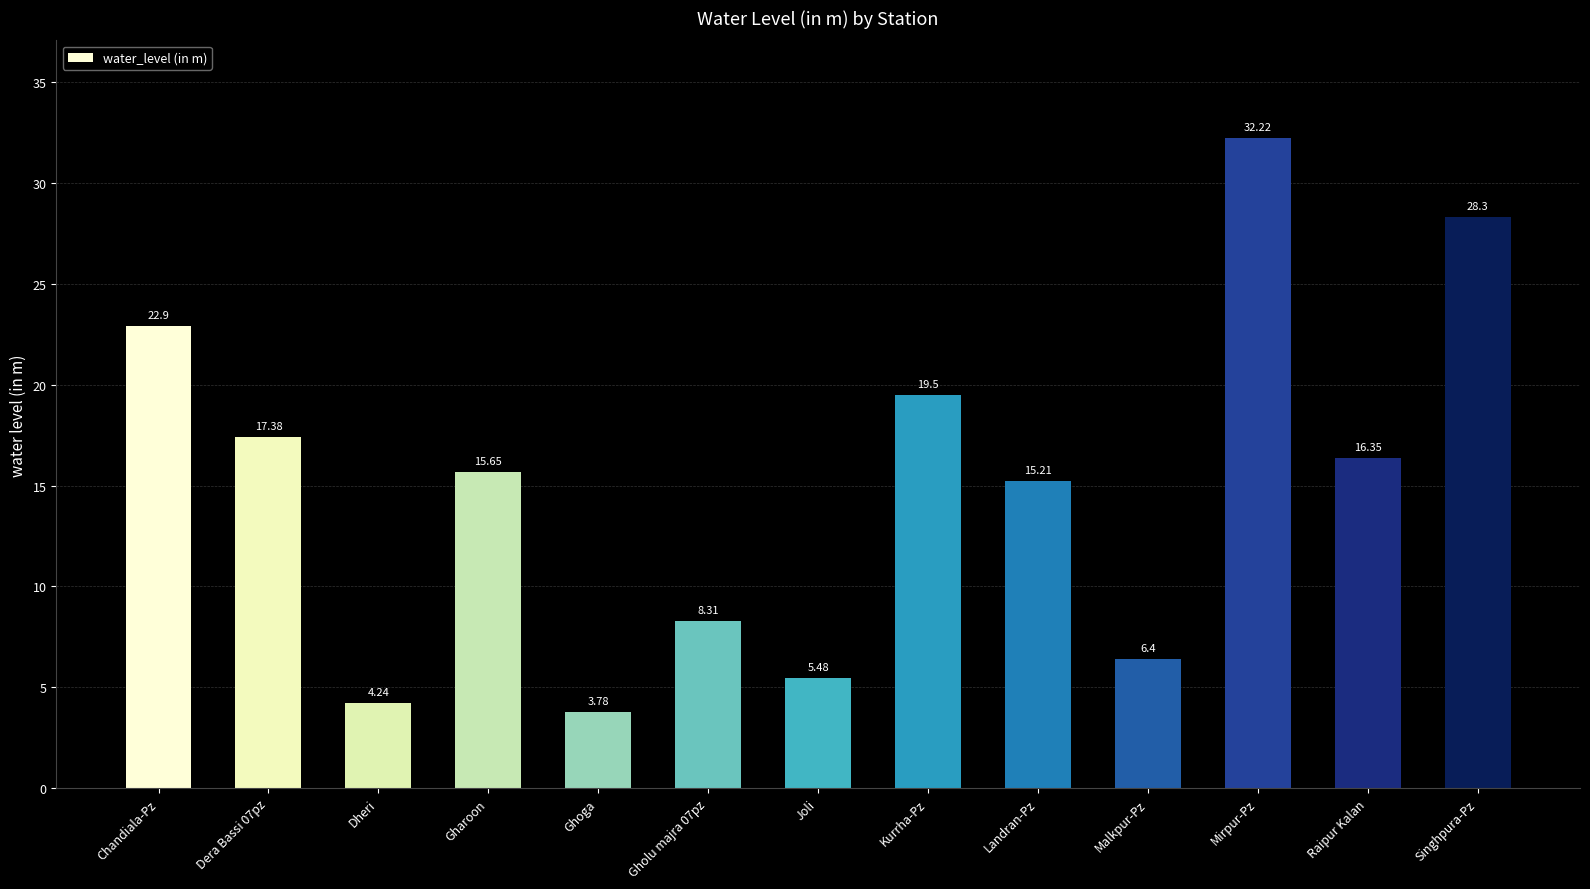

Is it true that the value at Dheri is 1.4?

False